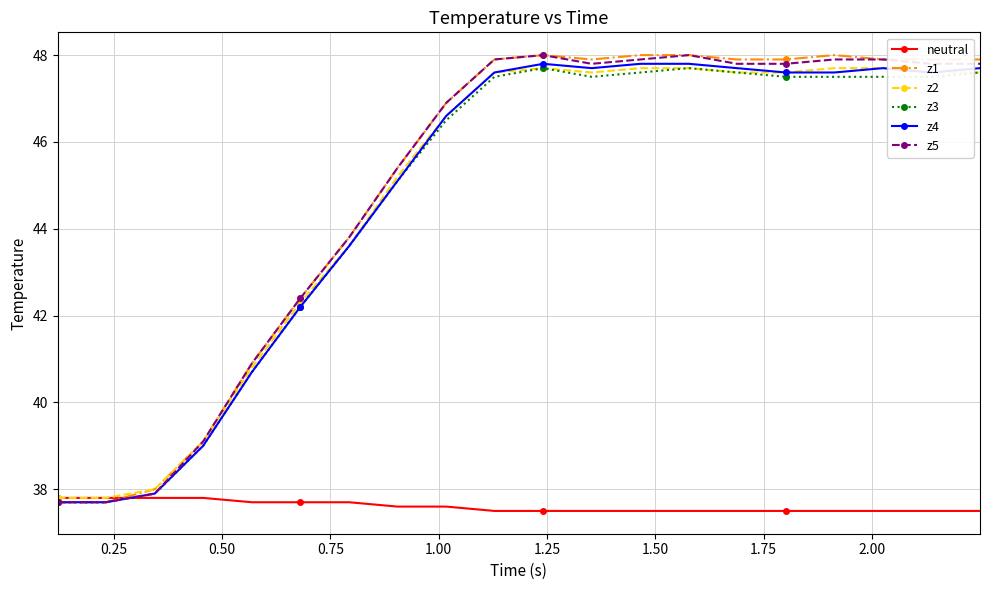

True or false: z3 has more than 1 points higher than both neighbors.

True